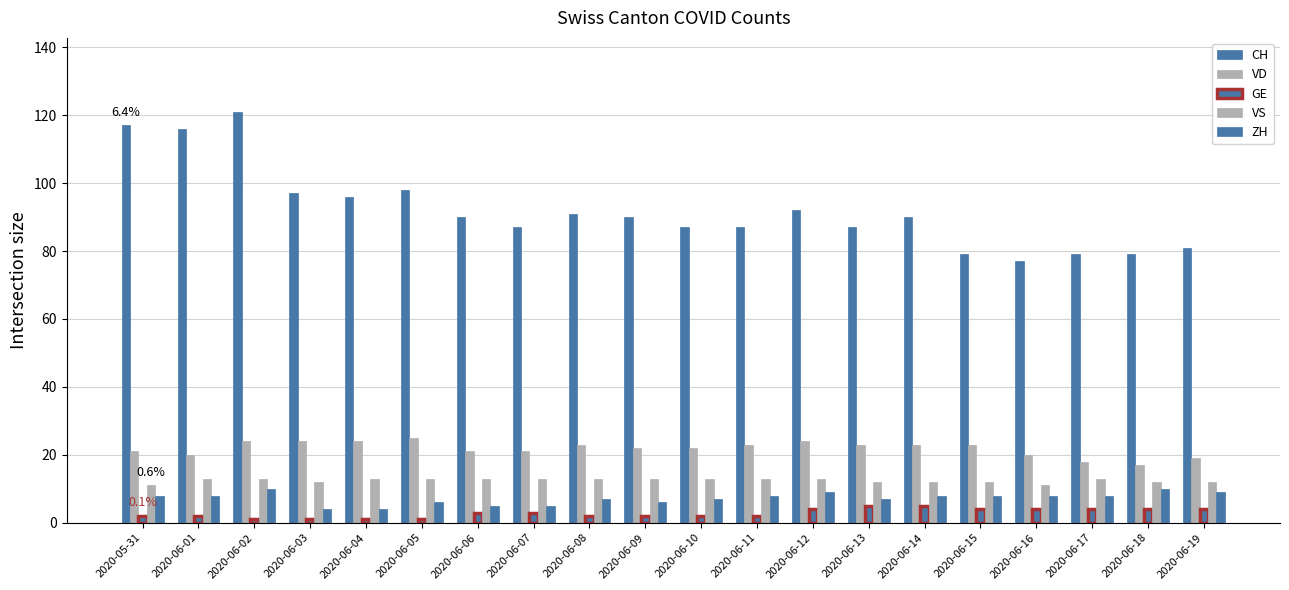

What is the label of the 20th bar from the right?

2020-05-31